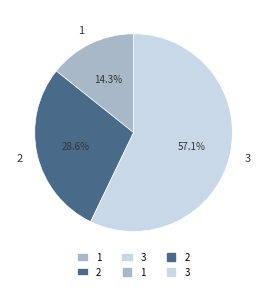

To the nearest percent, what percentage of the pie is 1?

14%